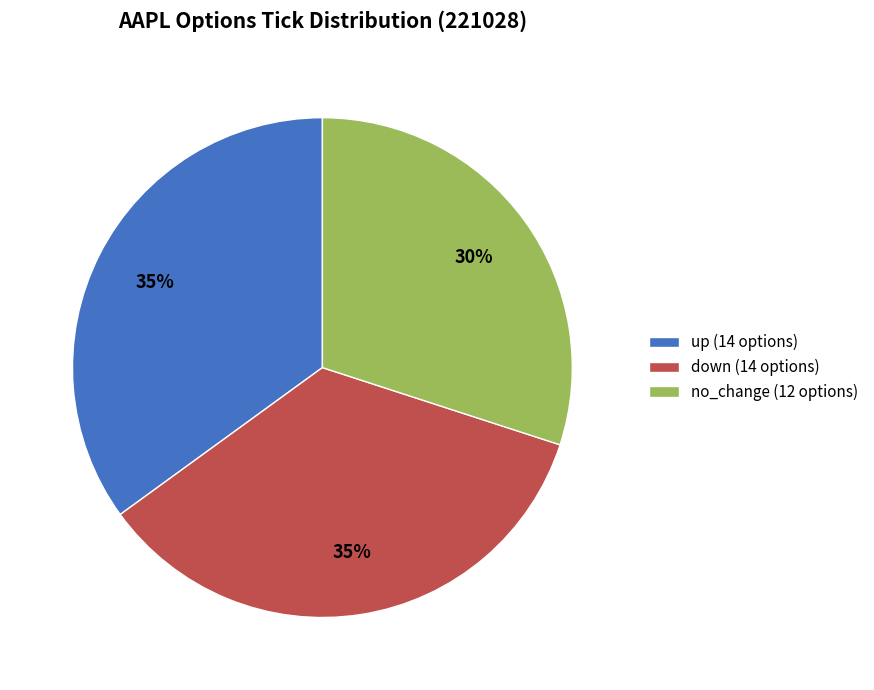

Combined, do down (14 options) and no_change (12 options) account for over 50%?

Yes